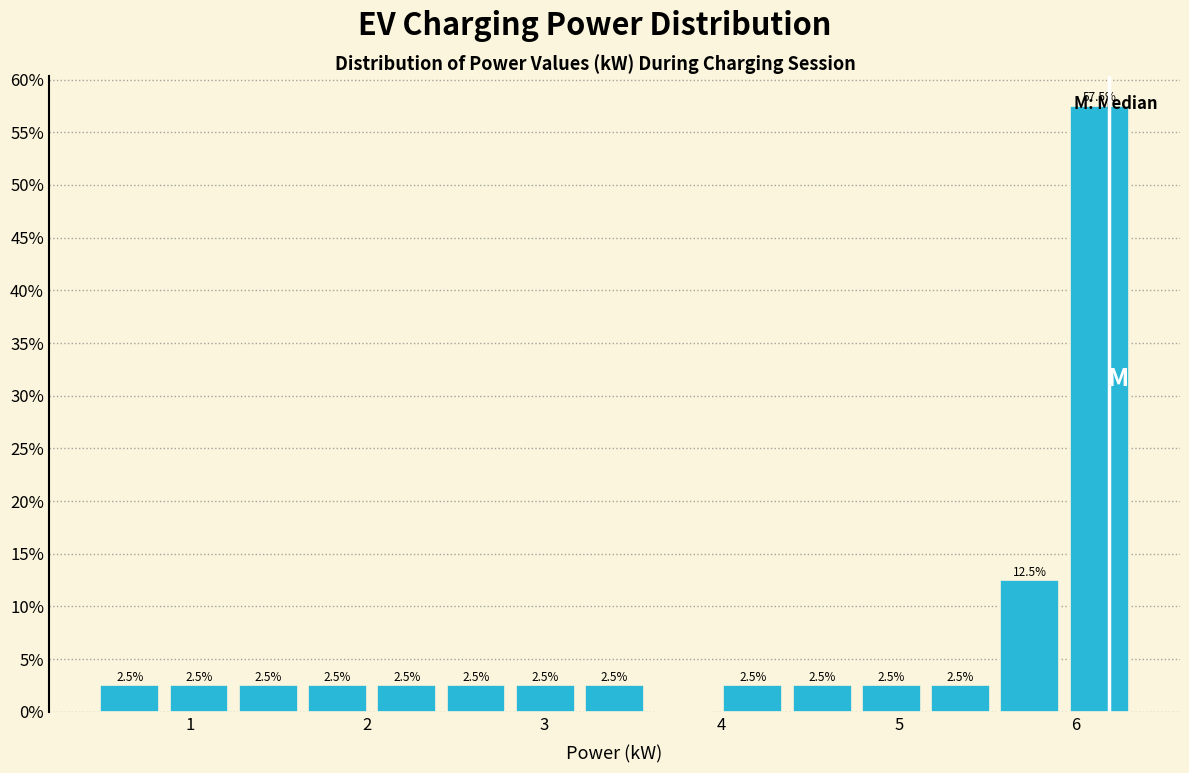

Around what value on the x-axis is the tallest bar? Give the approximate position of its centre, as read against the axis.

6.1